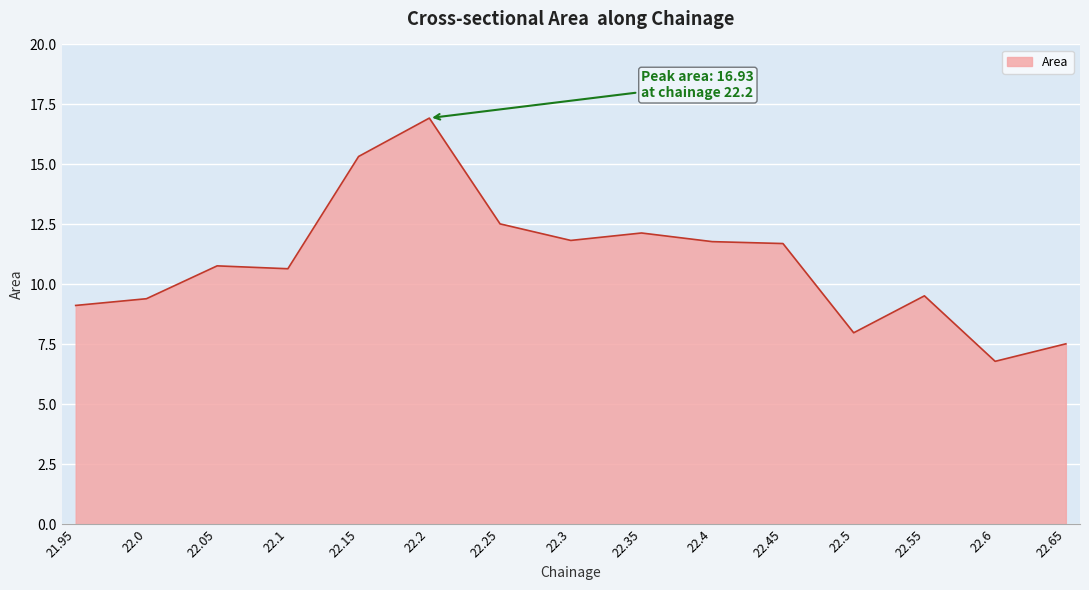

True or false: the data shows 10.7 at 22.1.

True